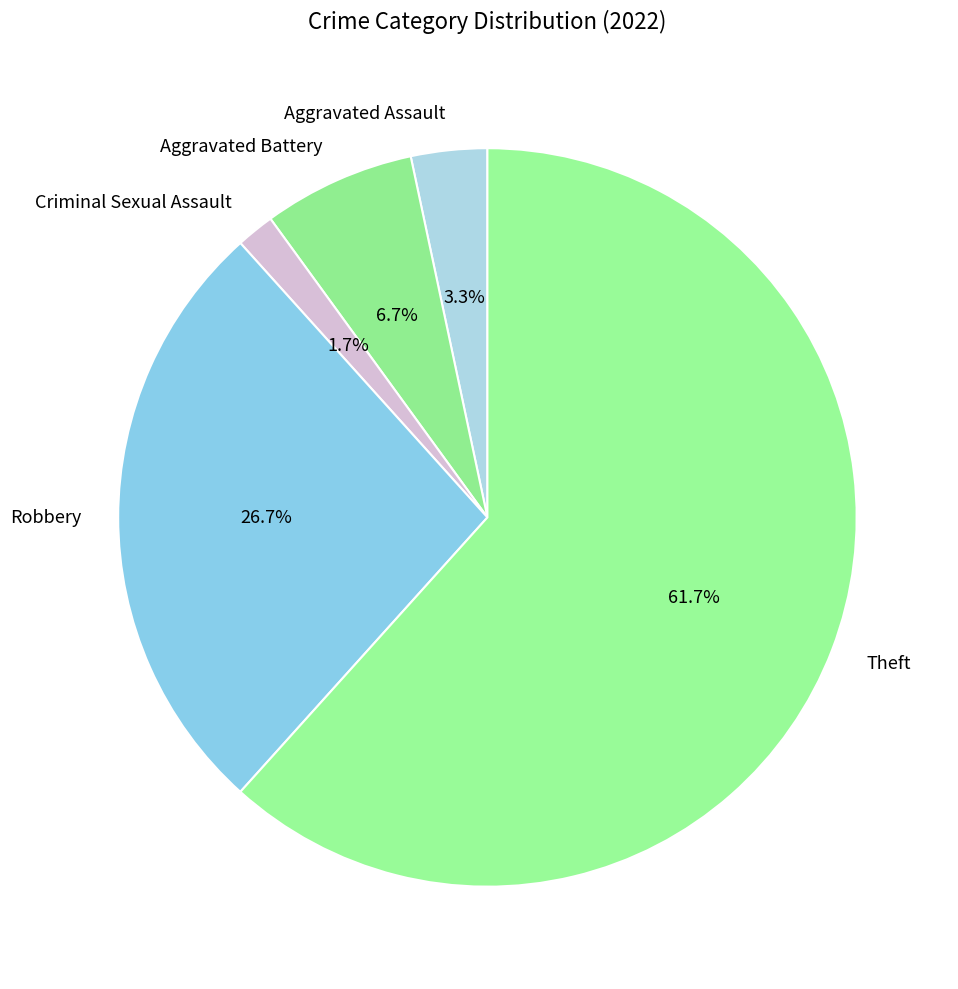

Which category has the smallest portion of the pie?

Criminal Sexual Assault